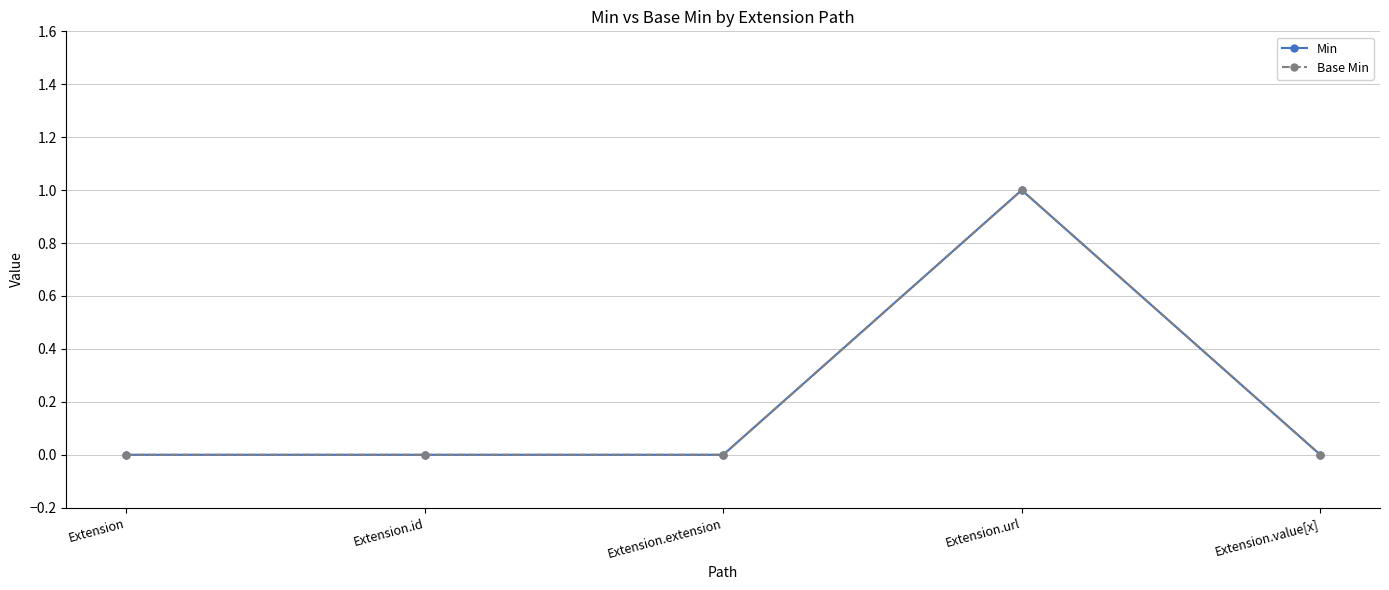

At Extension.value[x], list the series in order from largest to smallest.

Min, Base Min